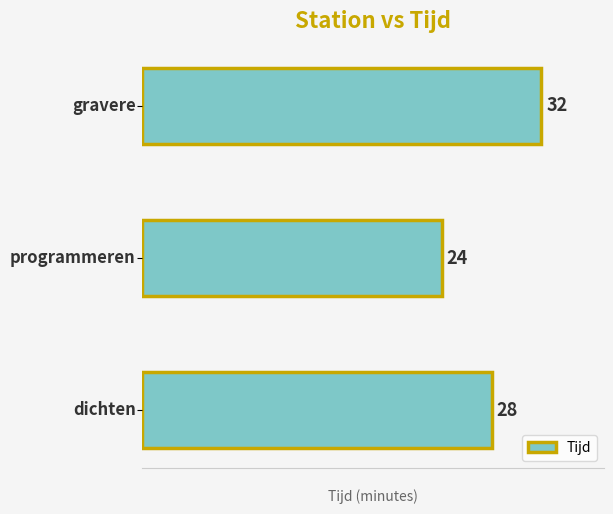

How many data points are less than 28?

1